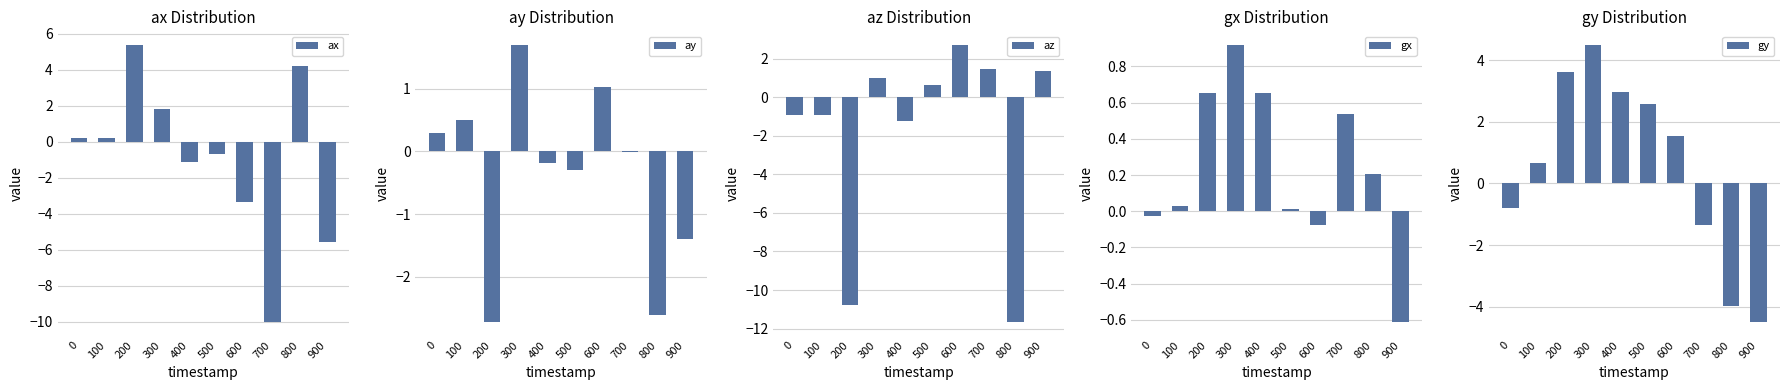

Is the value of ax at 600 greater than the value of az at 100?

No